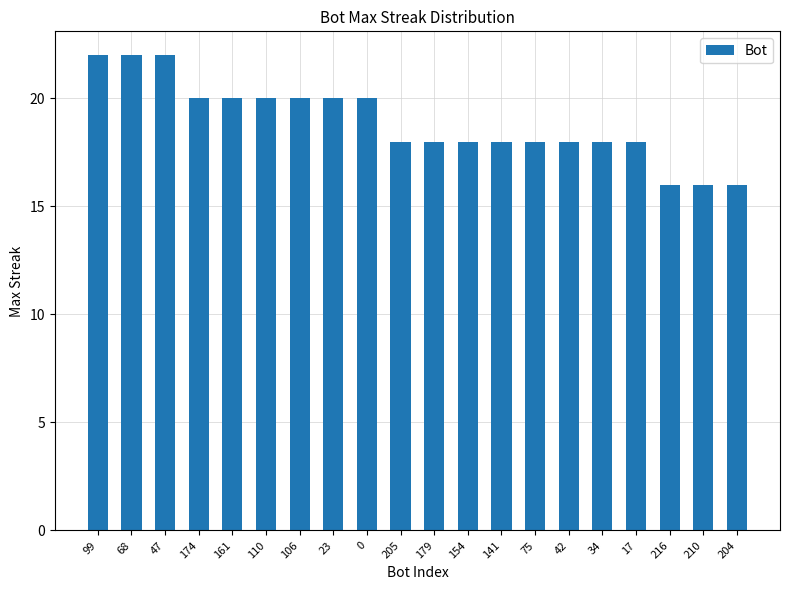

True or false: the data shows 29 at 99.

False